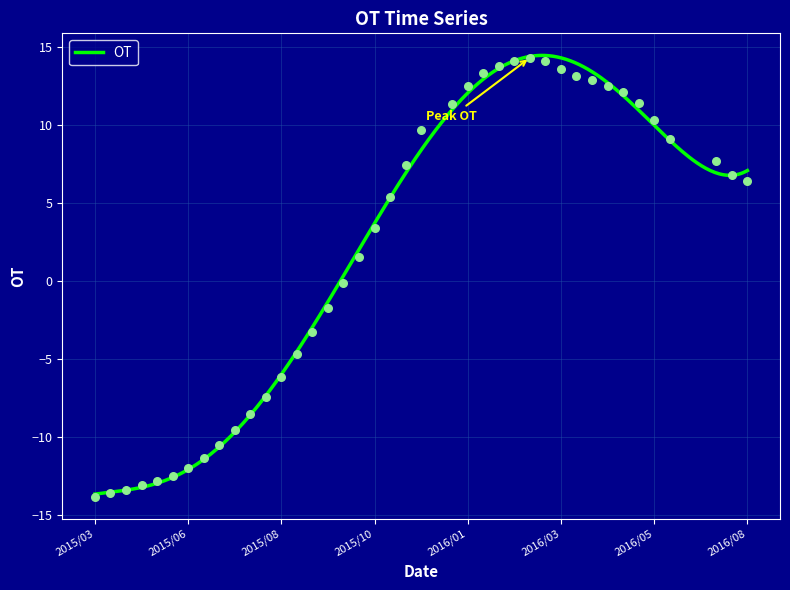

What is the highest value of the OT series?

14.5